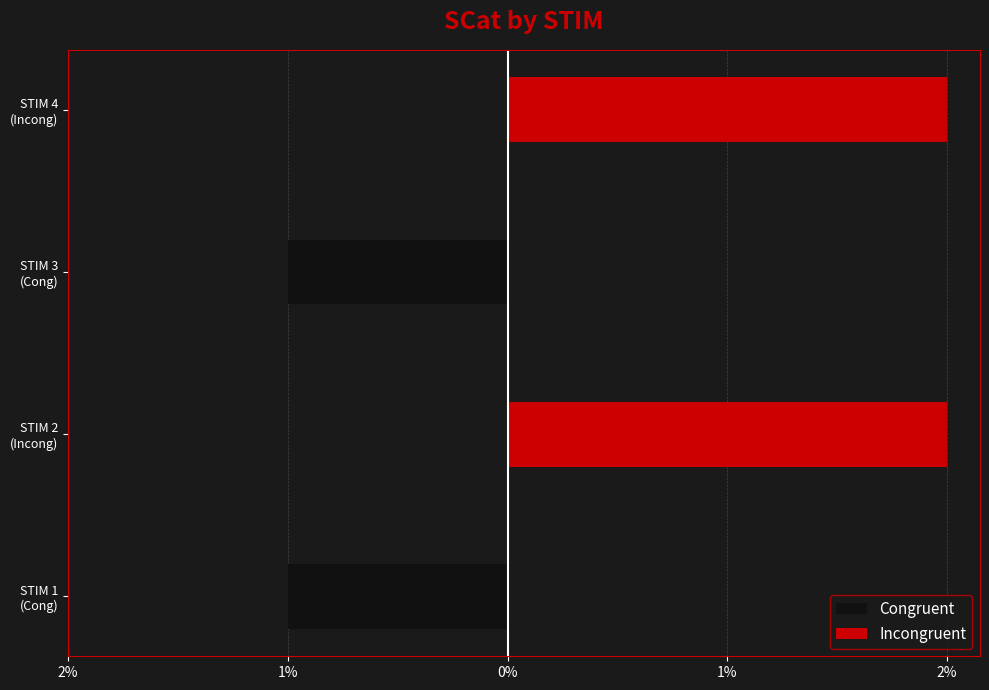

Which series has the largest range (max minus min)?

Congruent